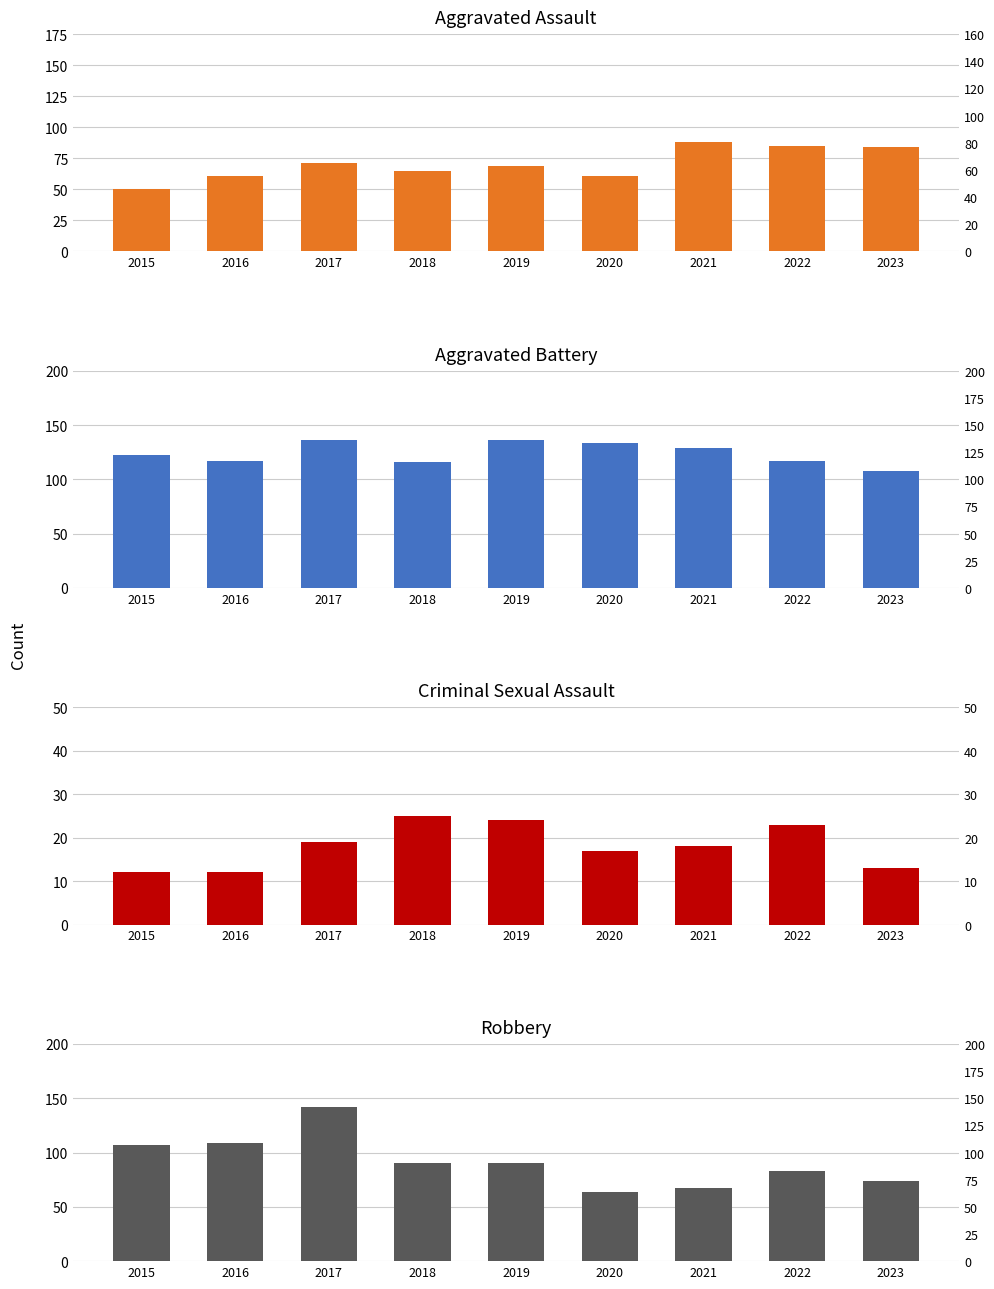

Is the value of Aggravated Assault at 2023 greater than the value of Aggravated Battery at 2019?

No